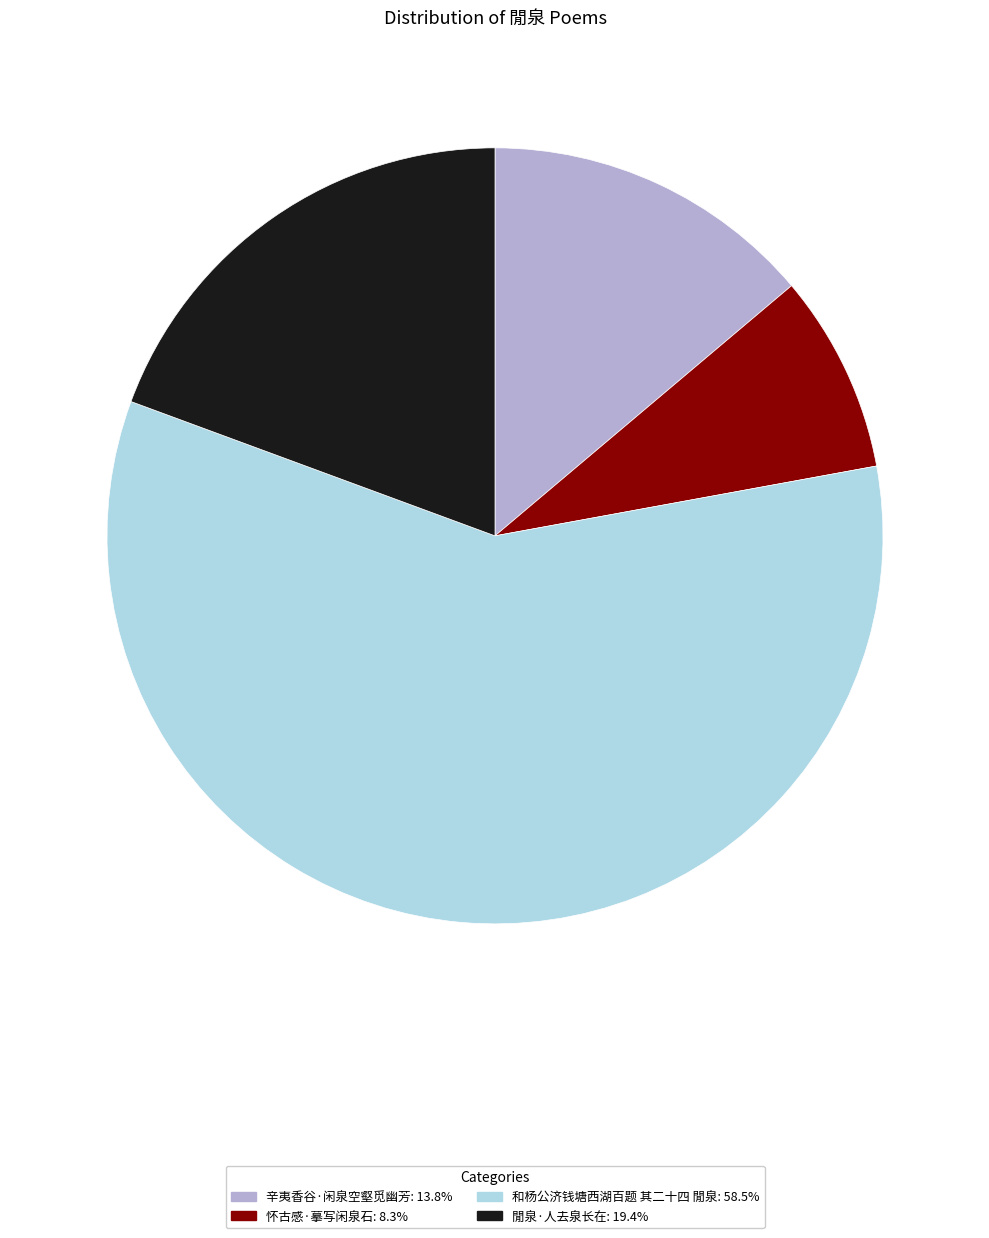

Do 和杨公济钱塘西湖百题 其二十四 閒泉 and 辛夷香谷·闲泉空壑觅幽芳 together represent more than half of the pie?

Yes